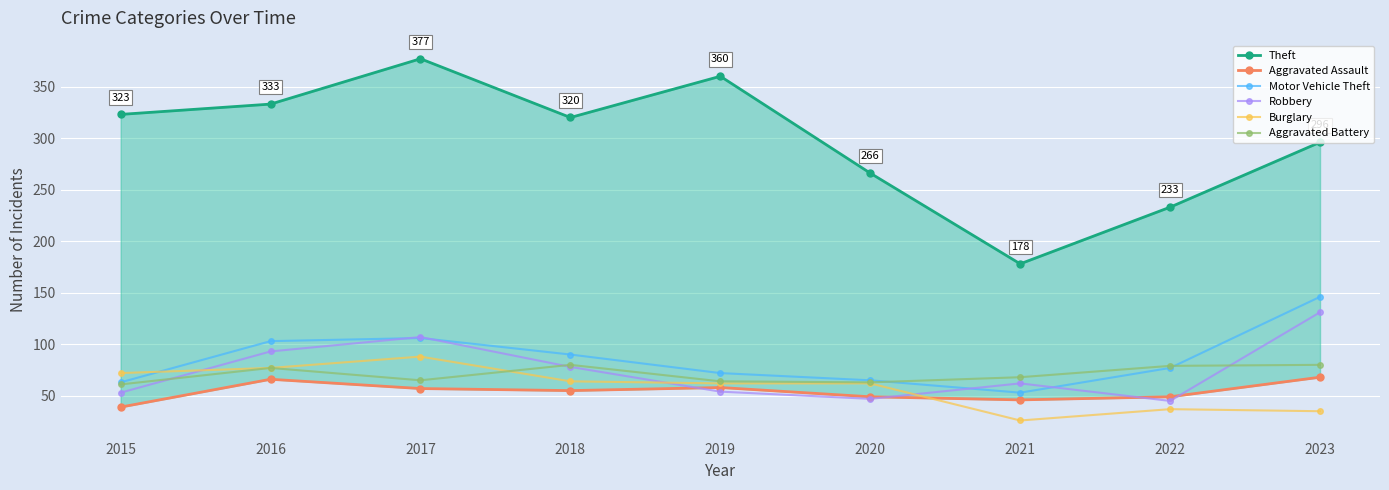

What is the difference between the maximum and second lowest values in the Burglary series?

53